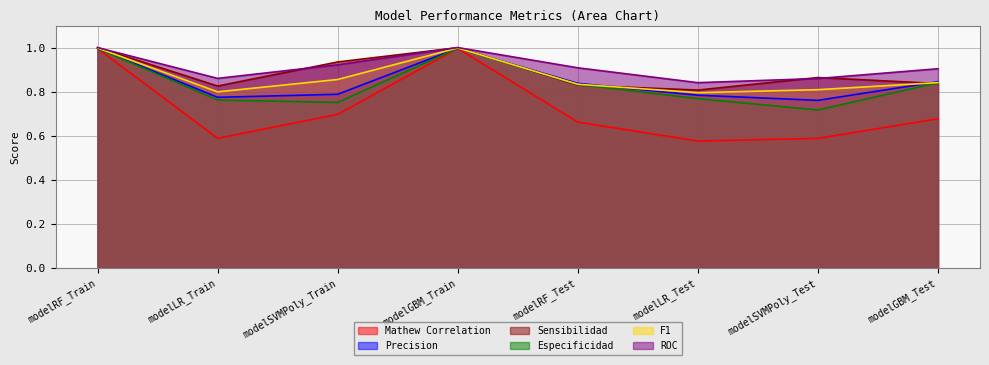

What is the average value of the Sensibilidad series?

0.9